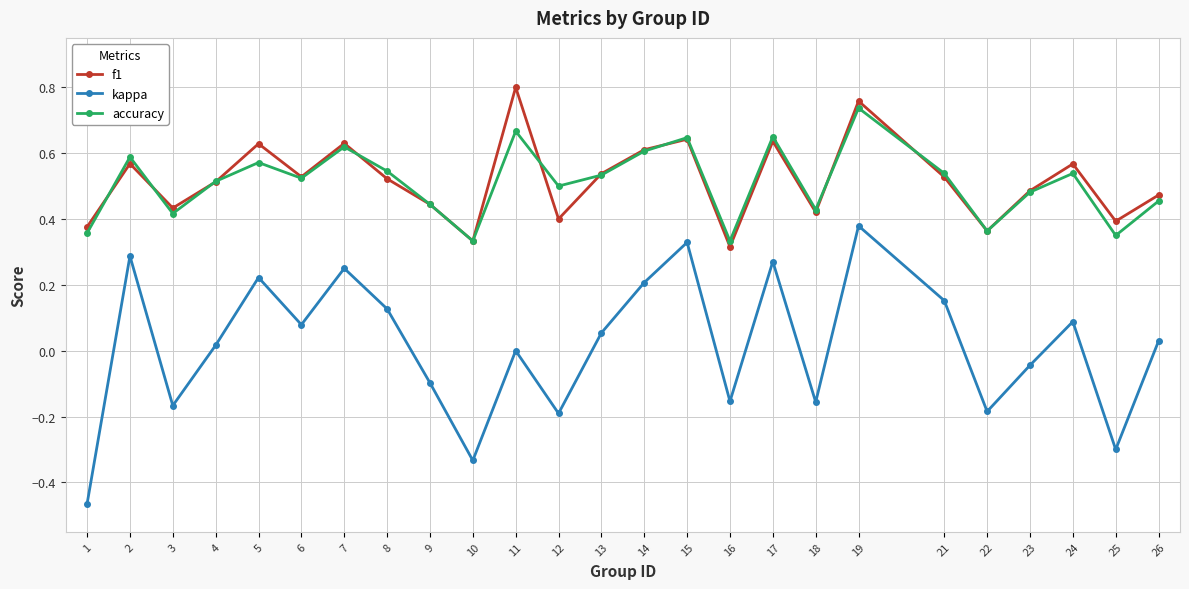

Rank the series at 11 from highest to lowest value.

f1, accuracy, kappa